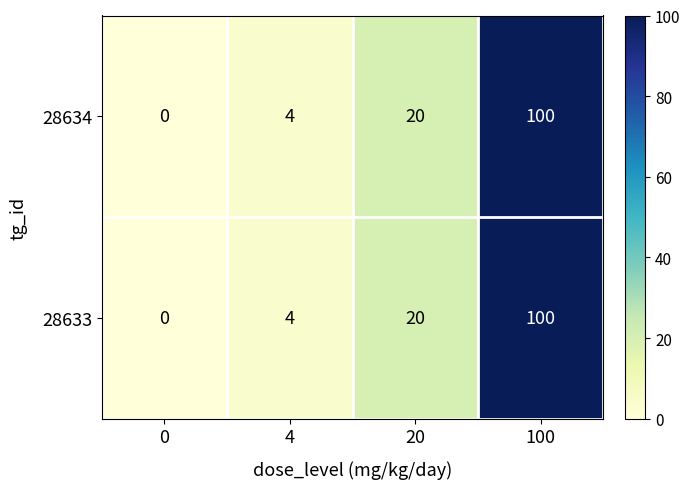

At how many categories does at least one series exceed 2?

3